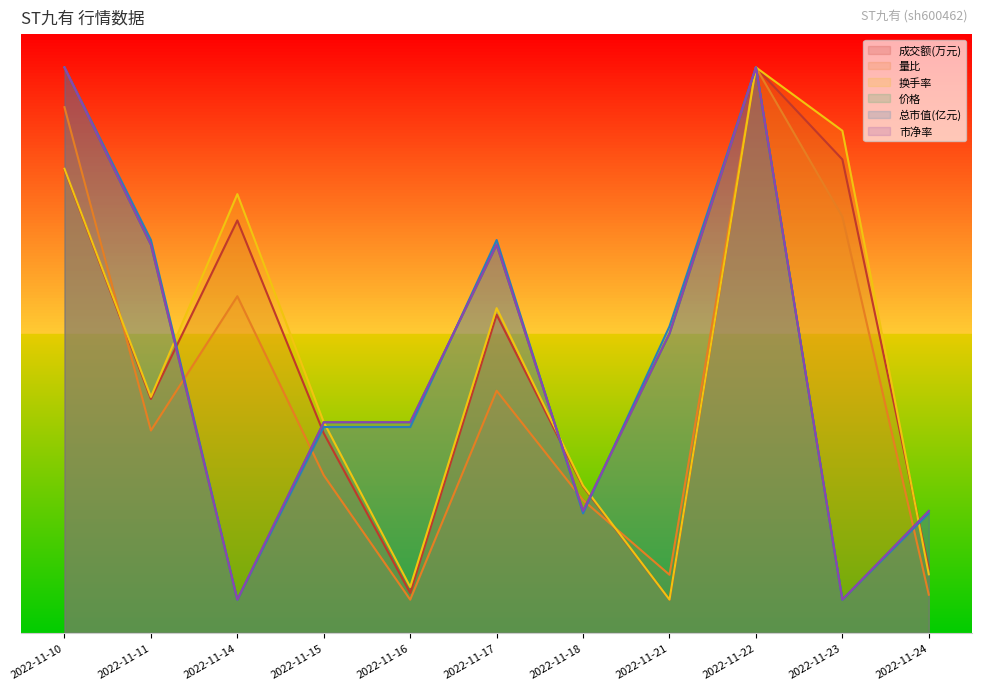

How many values in the 市净率 series exceed 316?

7